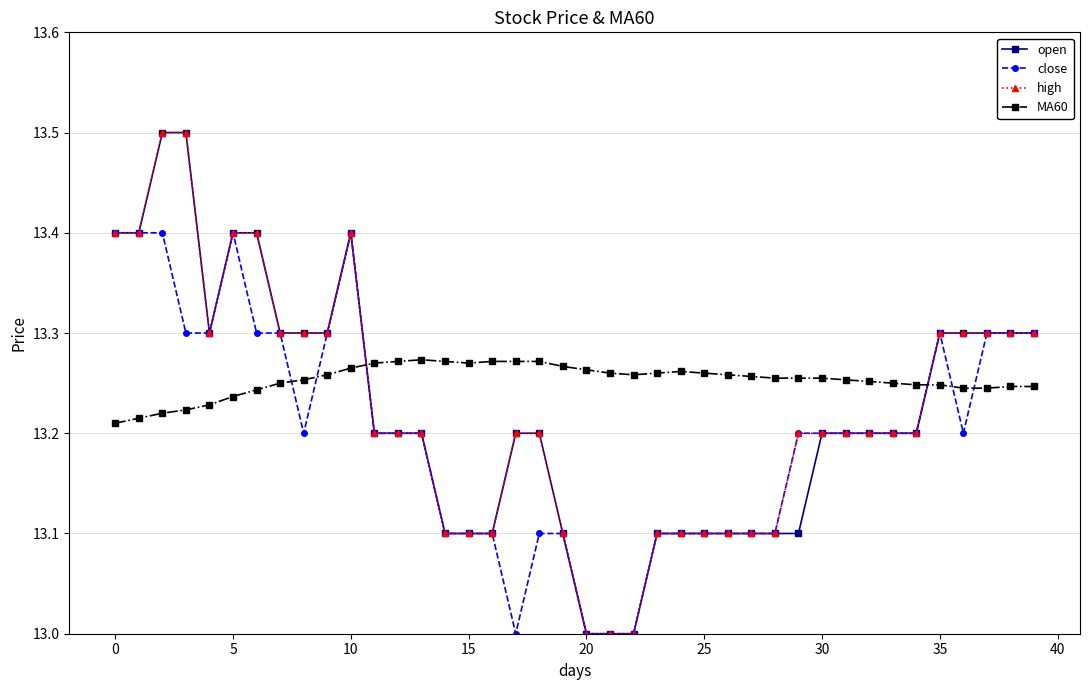

At how many categories does at least one series exceed 13?

40